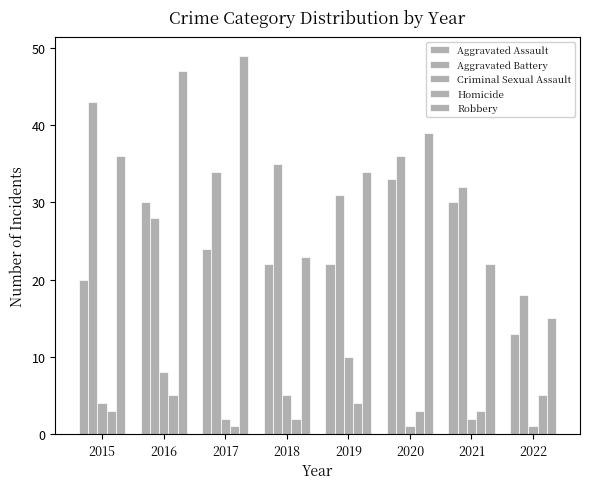

Reading right to left, transcribe all the data shown in this chart.

Aggravated Assault: 2022=13	2021=30	2020=33	2019=22	2018=22	2017=24	2016=30	2015=20
Aggravated Battery: 2022=18	2021=32	2020=36	2019=31	2018=35	2017=34	2016=28	2015=43
Criminal Sexual Assault: 2022=1	2021=2	2020=1	2019=10	2018=5	2017=2	2016=8	2015=4
Homicide: 2022=5	2021=3	2020=3	2019=4	2018=2	2017=1	2016=5	2015=3
Robbery: 2022=15	2021=22	2020=39	2019=34	2018=23	2017=49	2016=47	2015=36